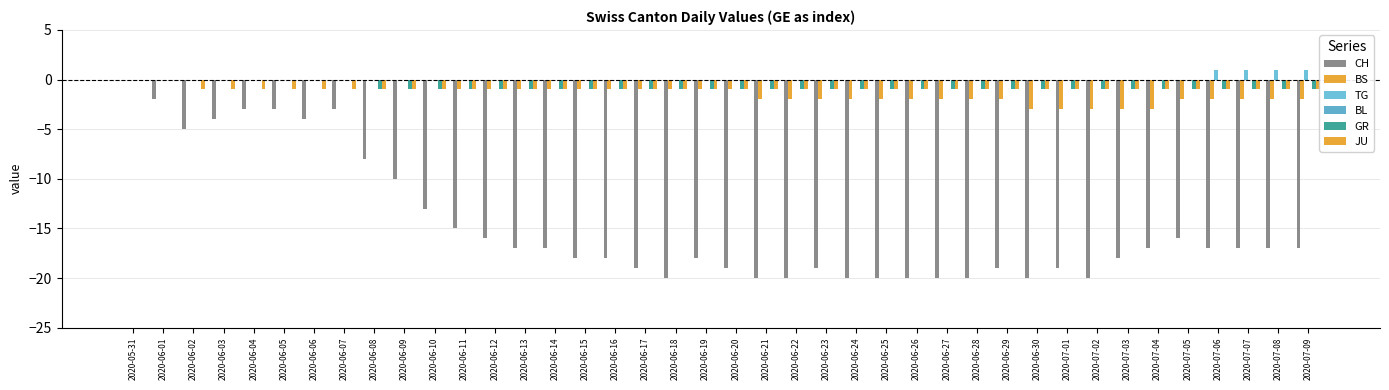

What is the approximate value of BS at 2020-06-30?

-3